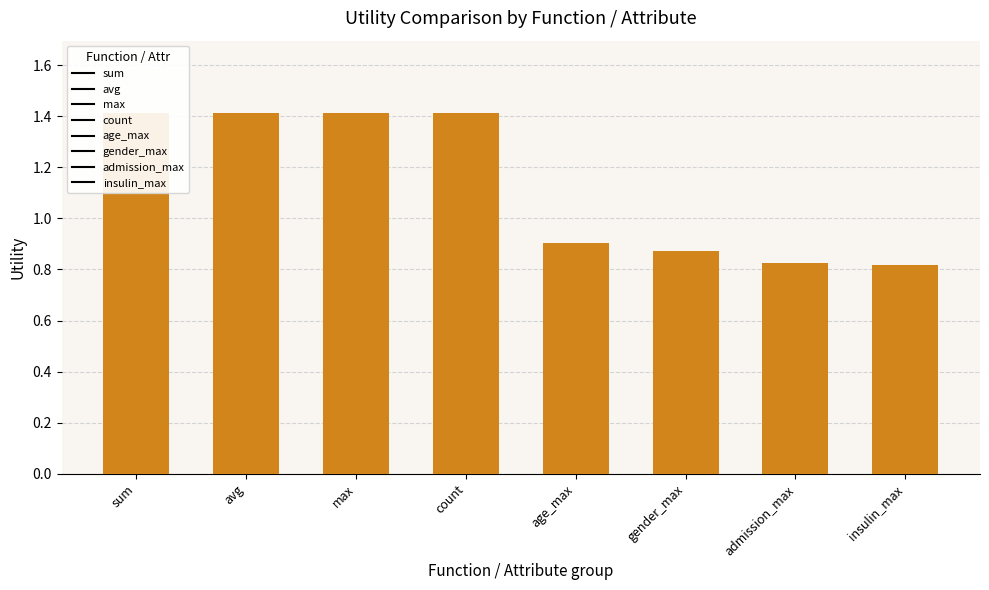

What is the difference between the maximum and minimum values?

0.6